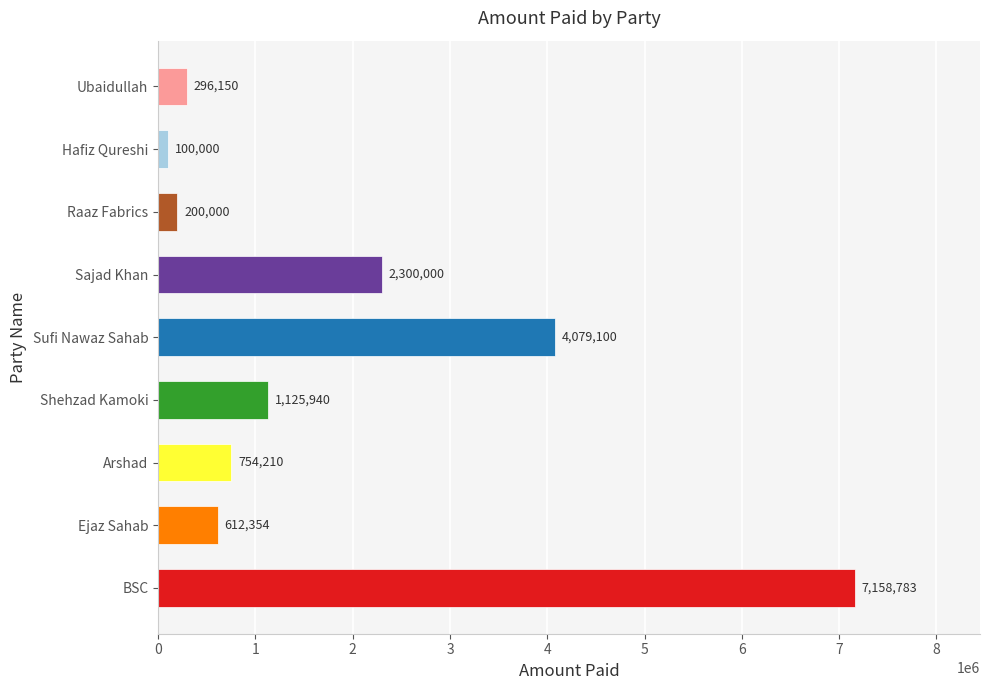

Approximately how many times larger is the value at BSC compared to Arshad?

9.5